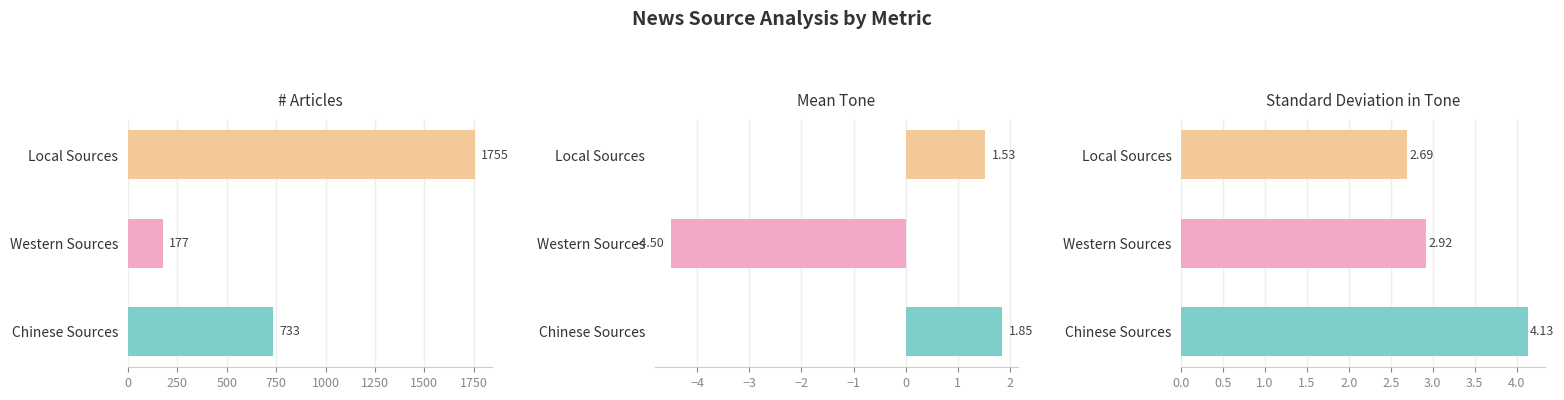

How many data points in # Articles are less than 733?

1